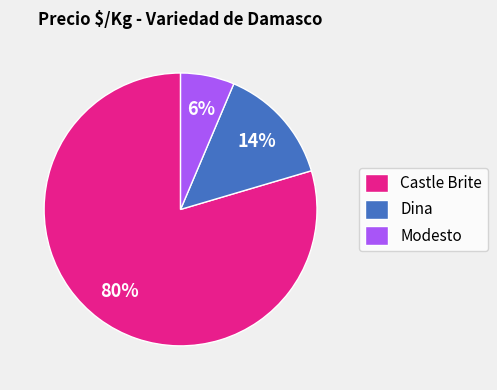

Which has a higher value, Dina or Modesto?

Dina